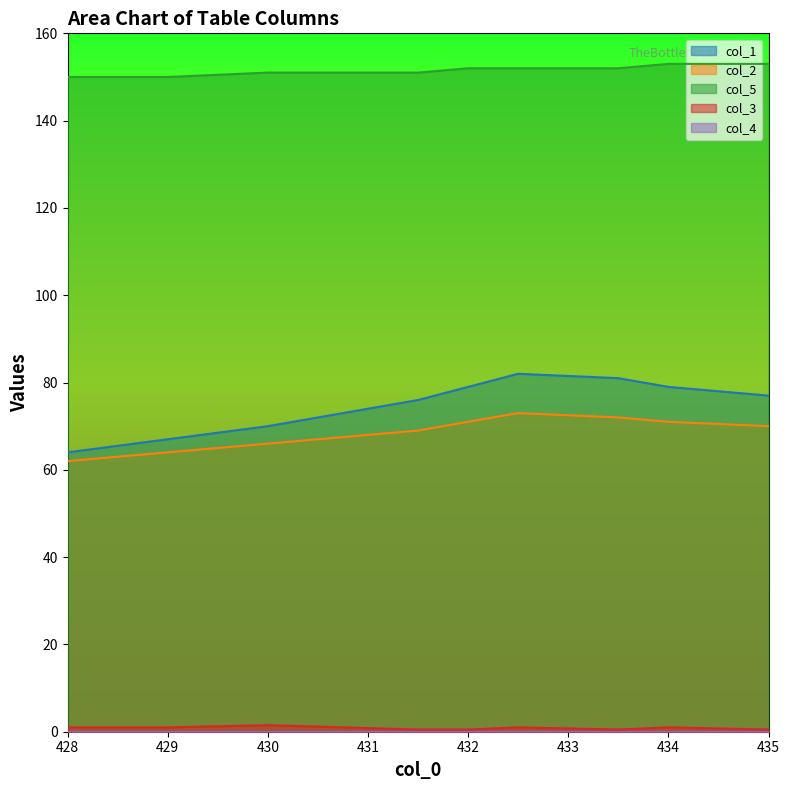

How many distinct data groups are displayed?

5